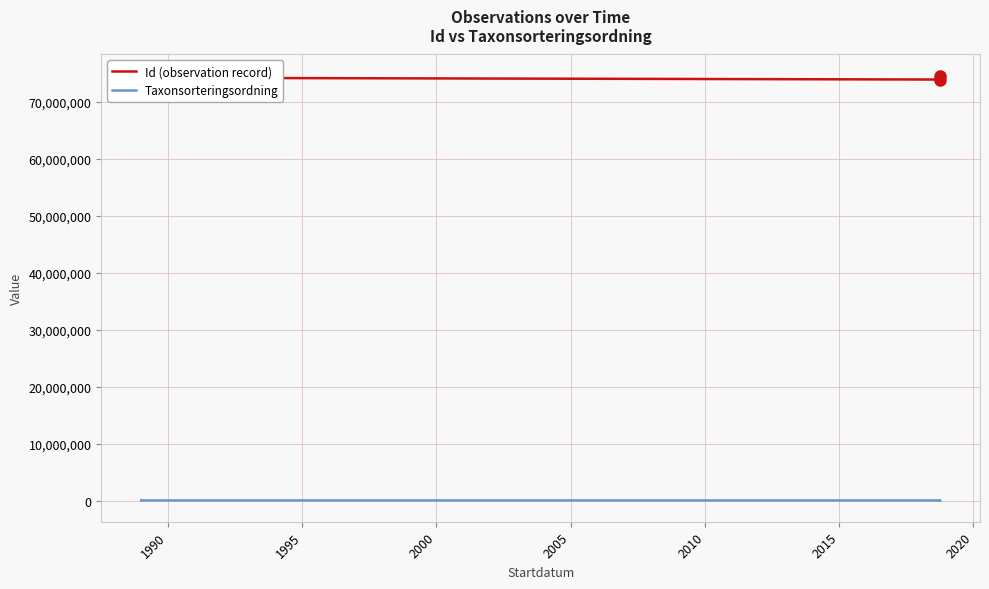

Is this an area chart (filled region under the line)?

No